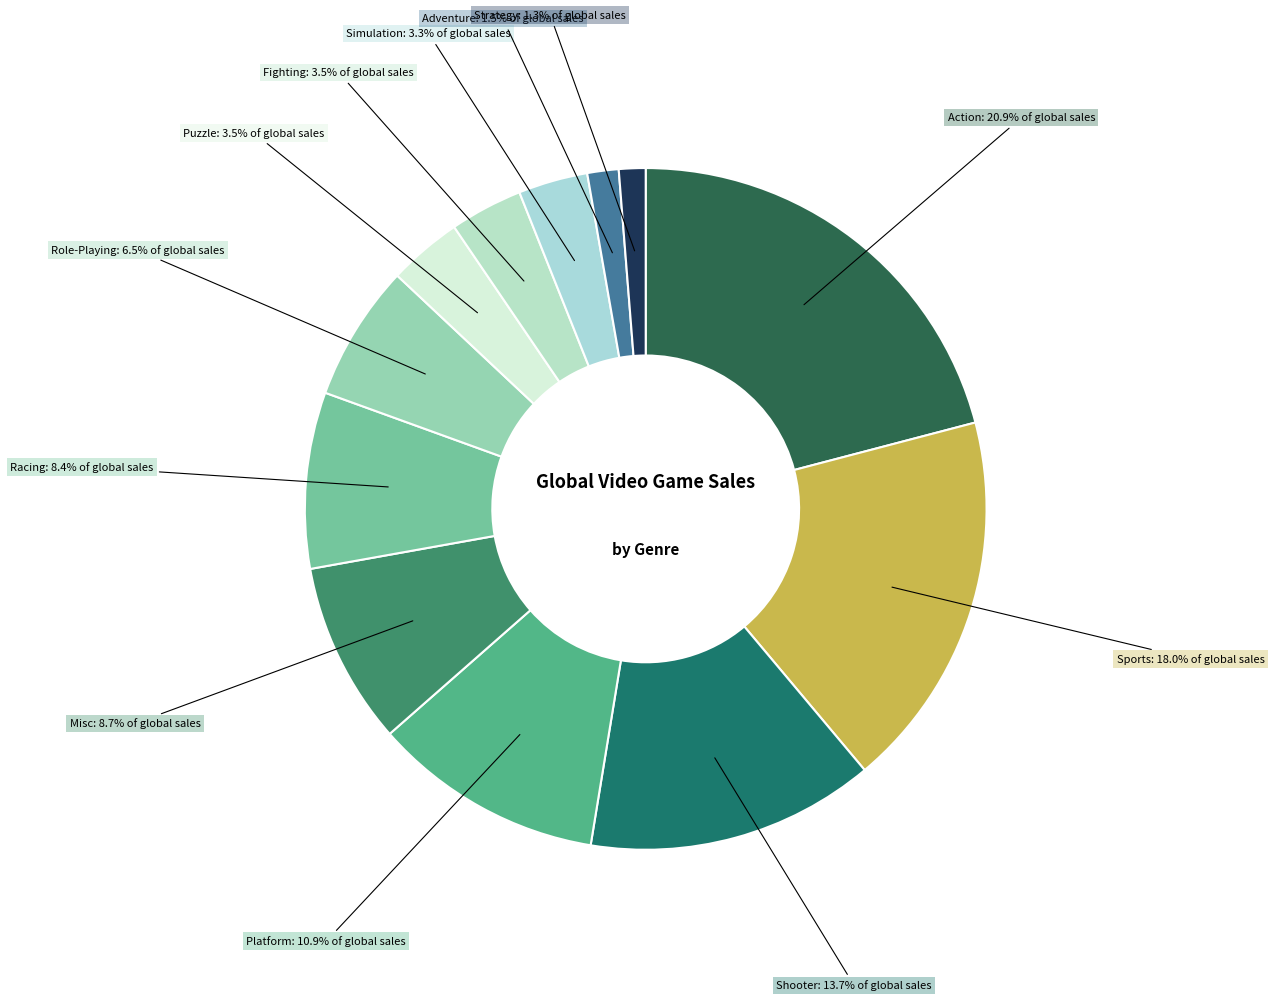

Which slice is the largest?

Action